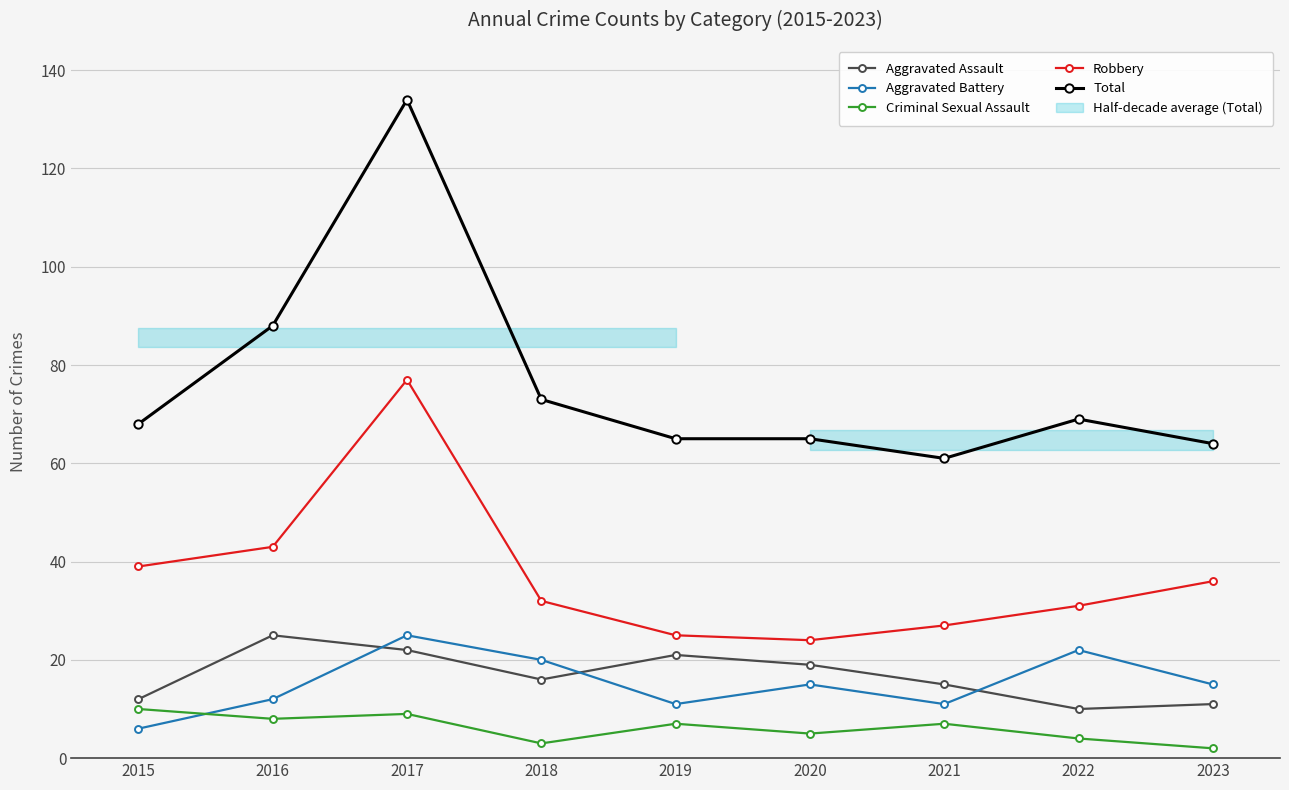

Is it true that Criminal Sexual Assault equals 16 at 2015?

False